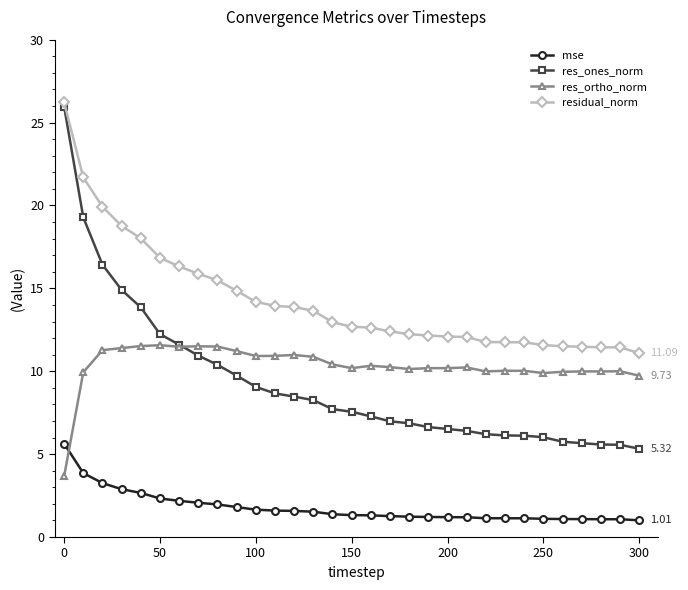

Which series has the widest spread of values?

res_ones_norm